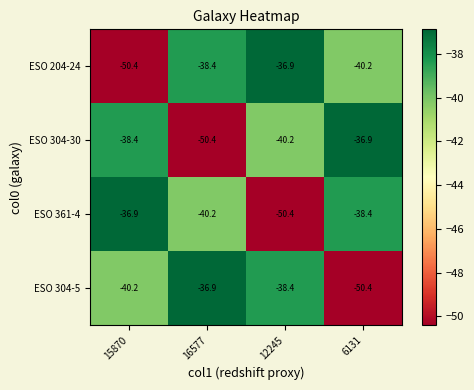

What is the difference between the highest and lowest values at 6131?

13.5